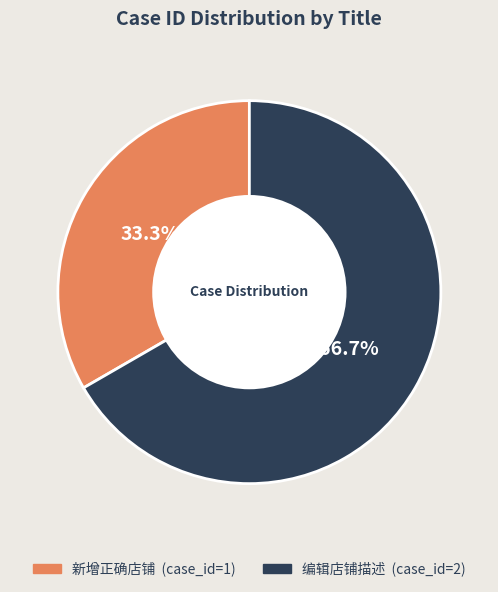

Which category has the smallest portion of the pie?

新增正确店铺